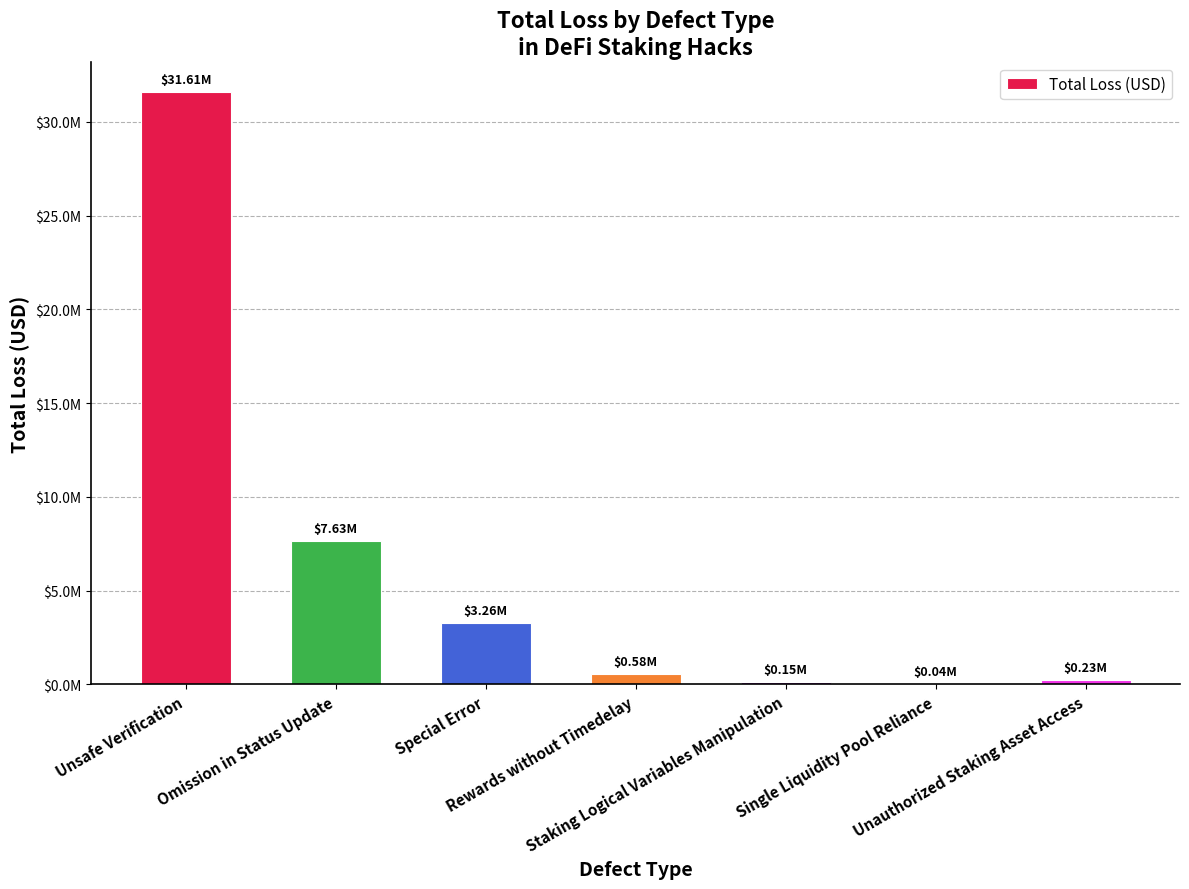

How many distinct data groups are displayed?

1